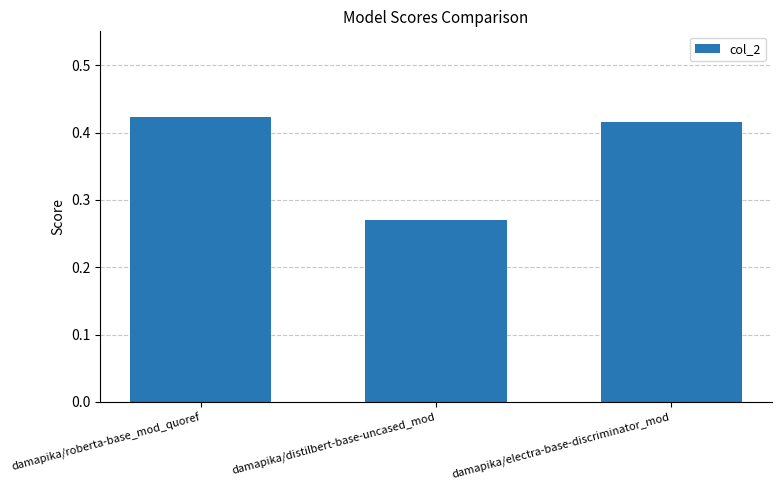

At which label is the value closest to 0?

damapika/distilbert-base-uncased_mod